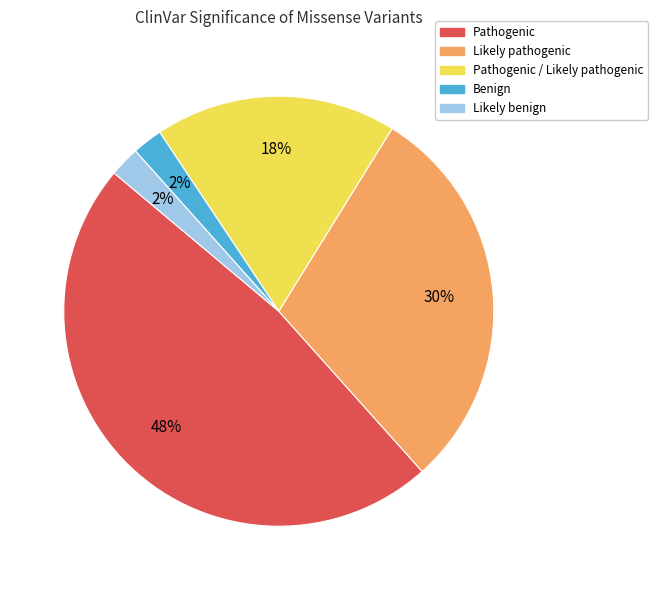

How many segments does this pie chart have?

5